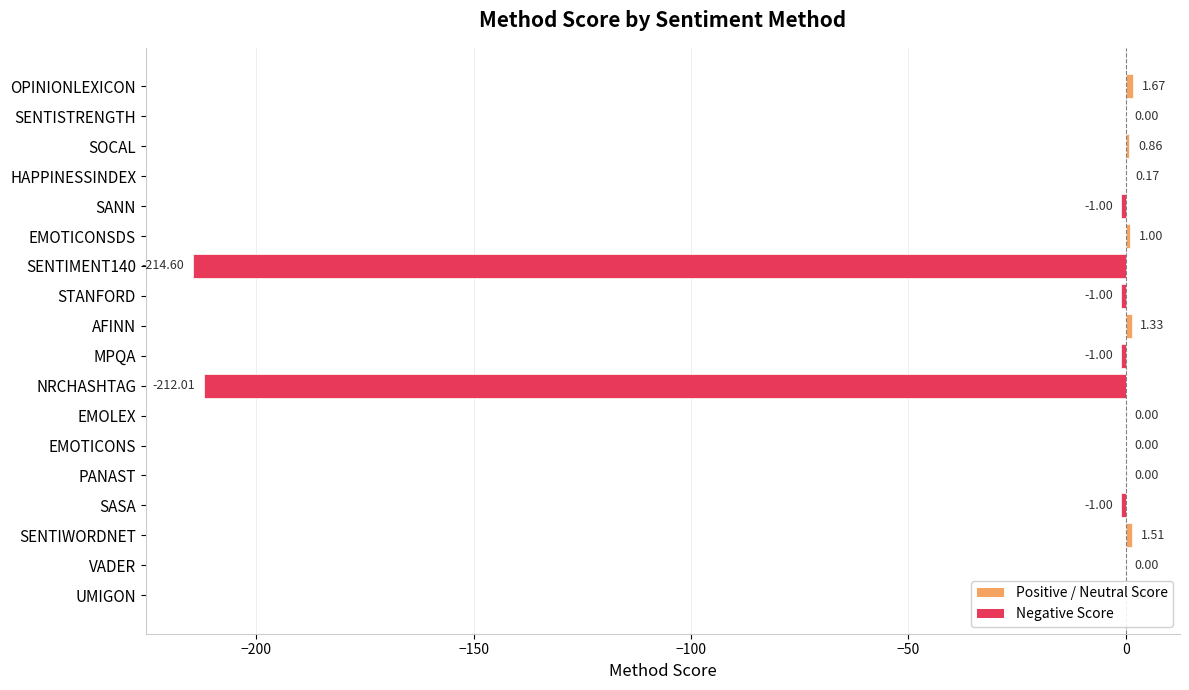

Which label corresponds to the largest value in the chart?

OPINIONLEXICON